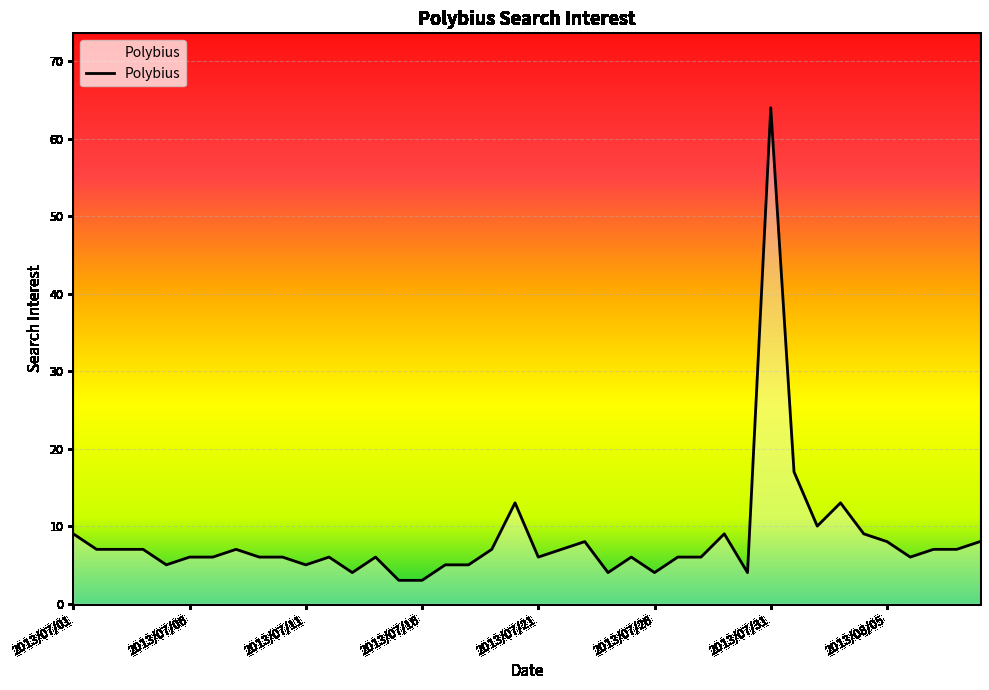

What is the minimum value shown in the chart?

3